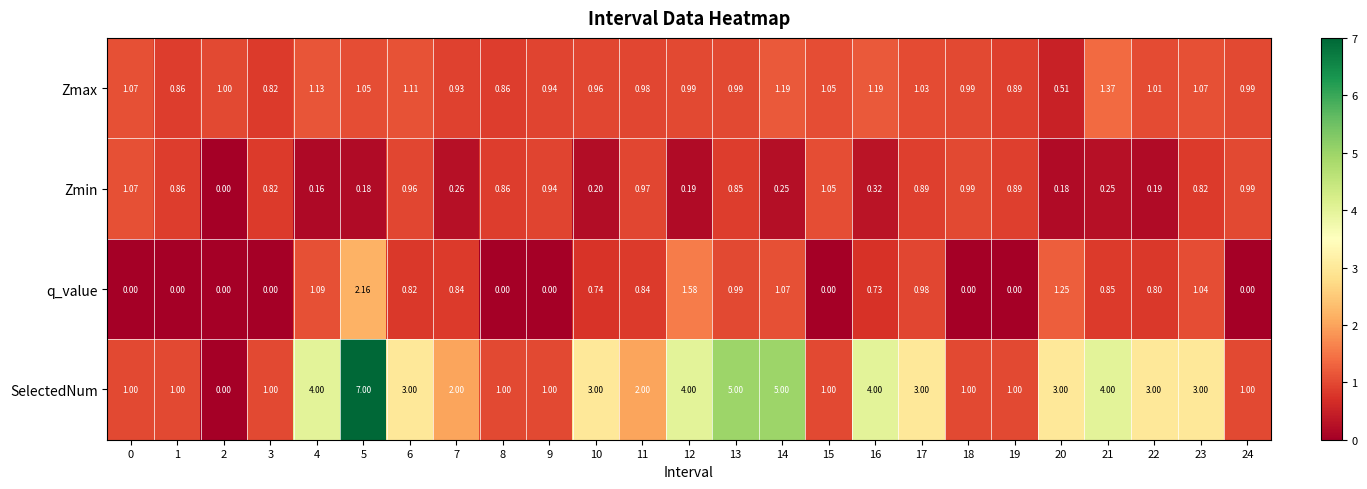

Rank the series by their maximum value, from highest to lowest.

SelectedNum, q_value, Zmax, Zmin